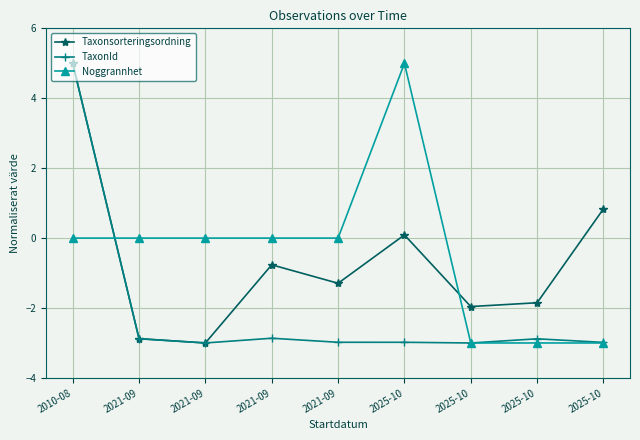

What are all the series names shown in the legend?

Taxonsorteringsordning, TaxonId, Noggrannhet